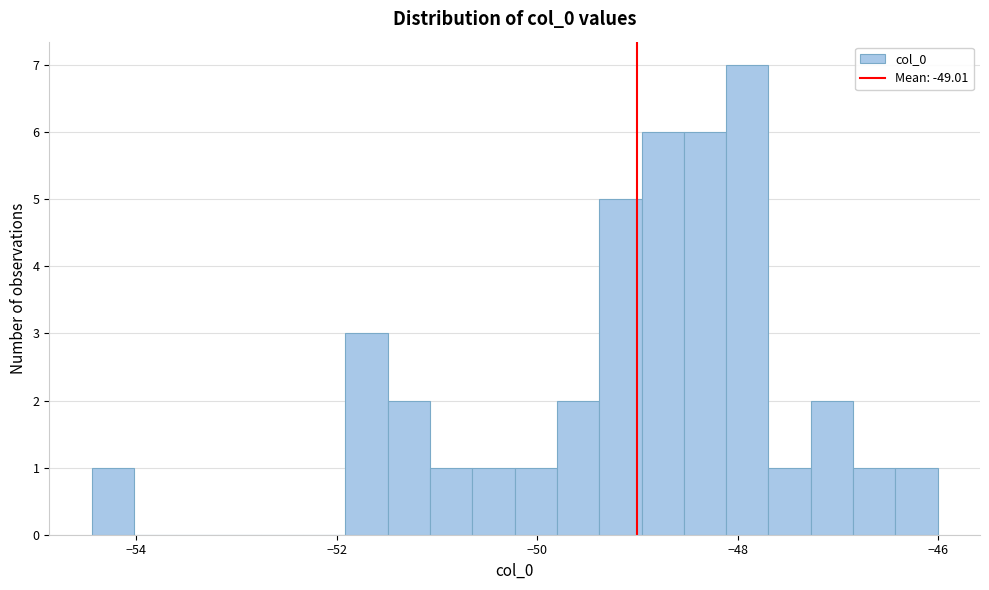

Read against the x-axis, roughly where is the centre of the tallest bar?

-48.0